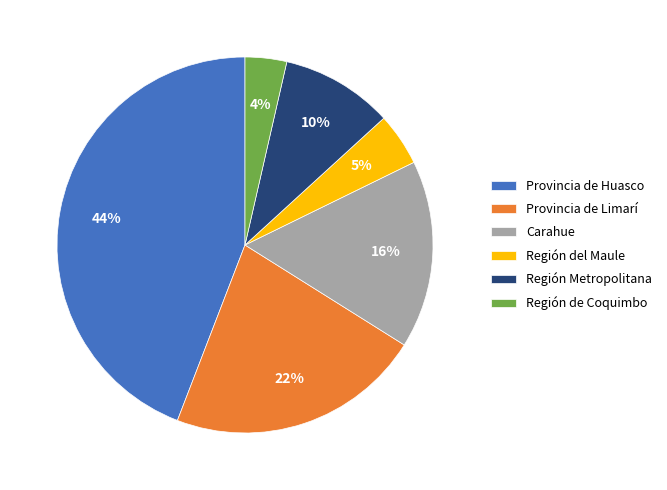

Is there any slice that represents more than half of the pie?

No